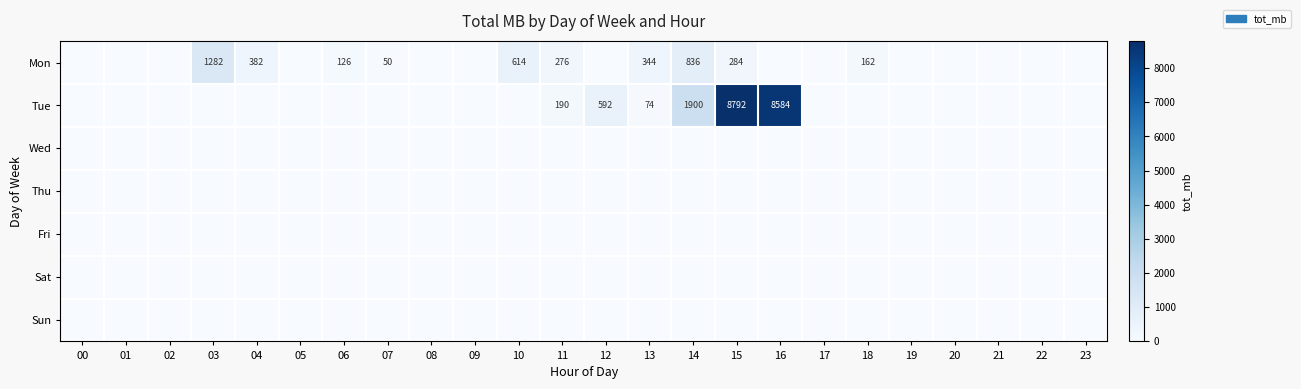

The value of Tue at 12 is 218. True or false?

False